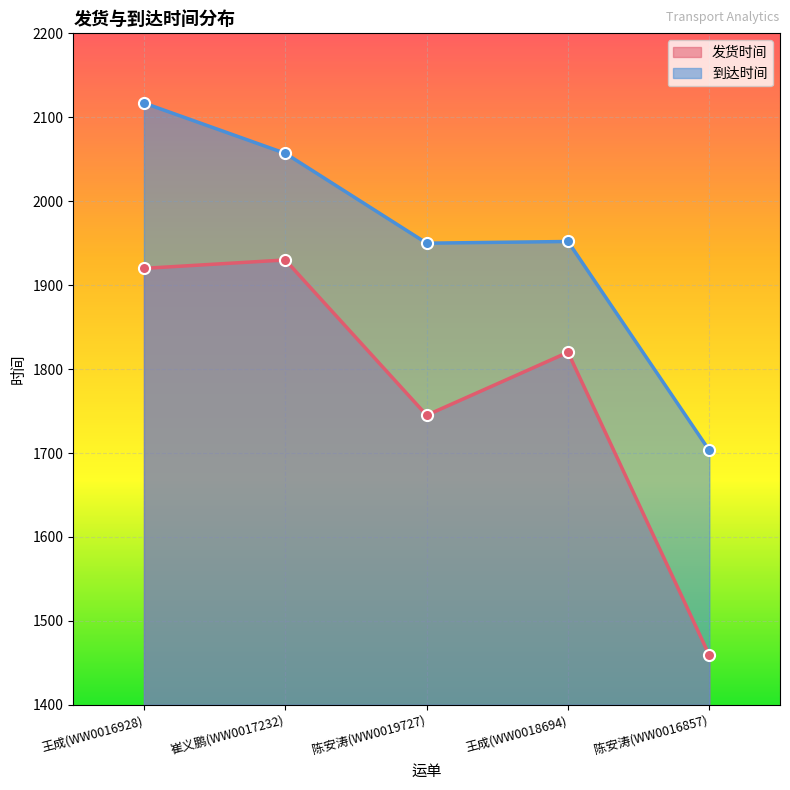

Rank the series by their average value, from highest to lowest.

到达时间, 发货时间